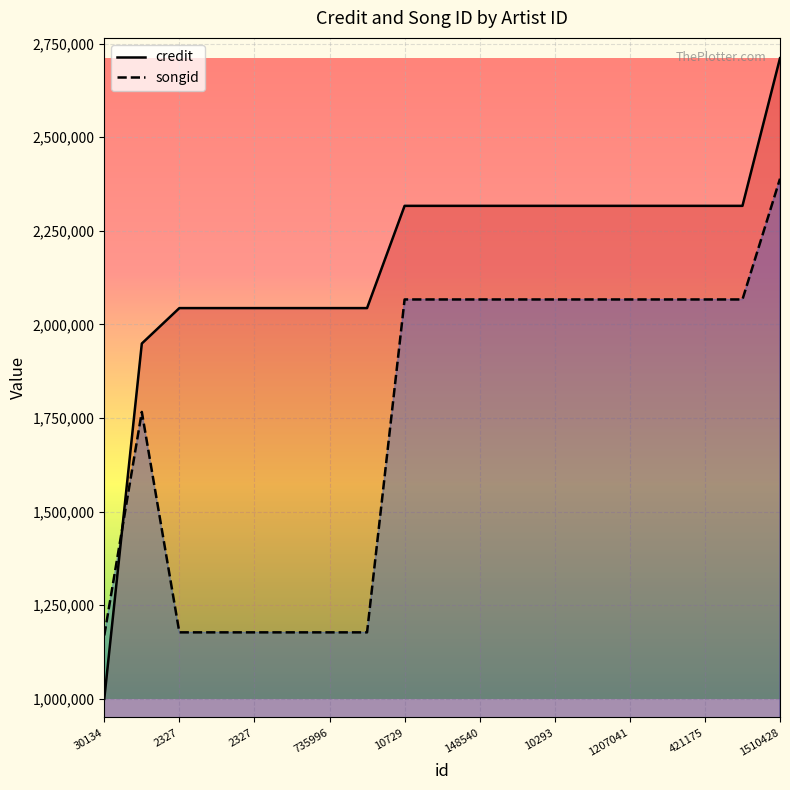

Does the chart display data point markers on the line(s)?

No